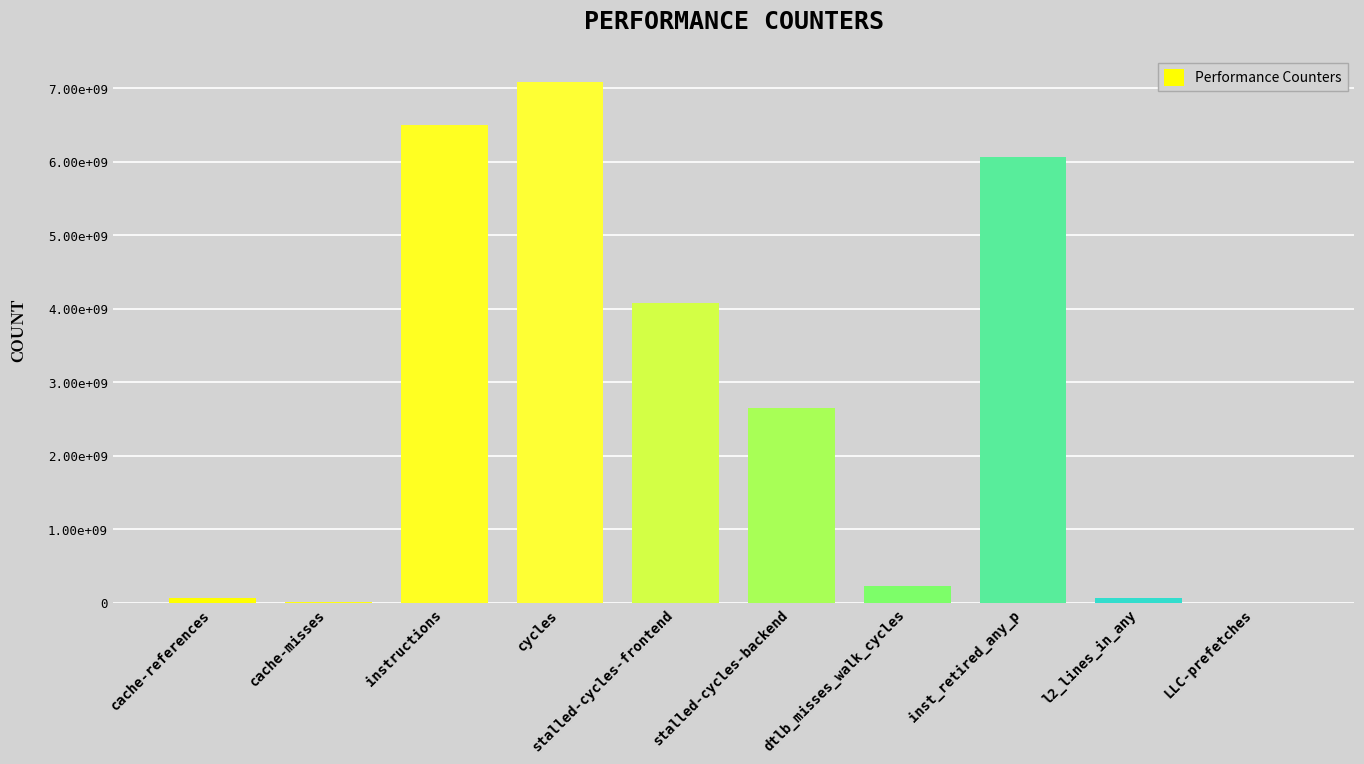

What position from the left is cache-misses?

2